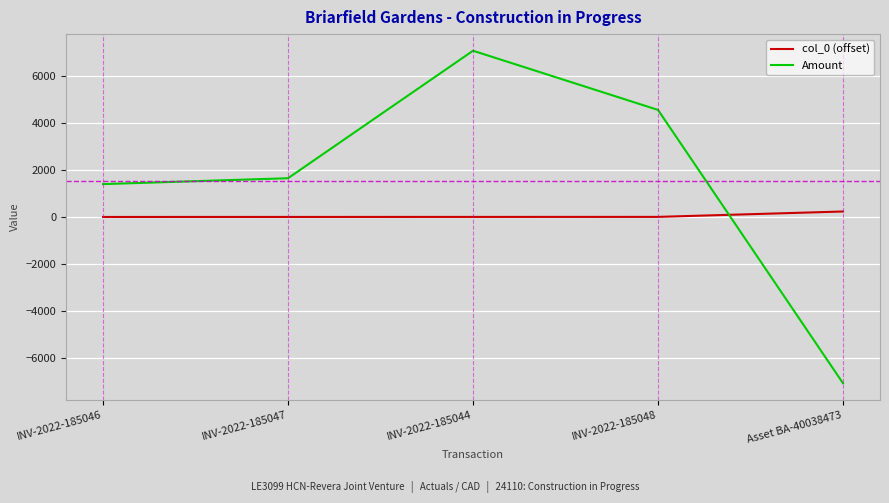

True or false: Amount has more than 2 points higher than both neighbors.

False